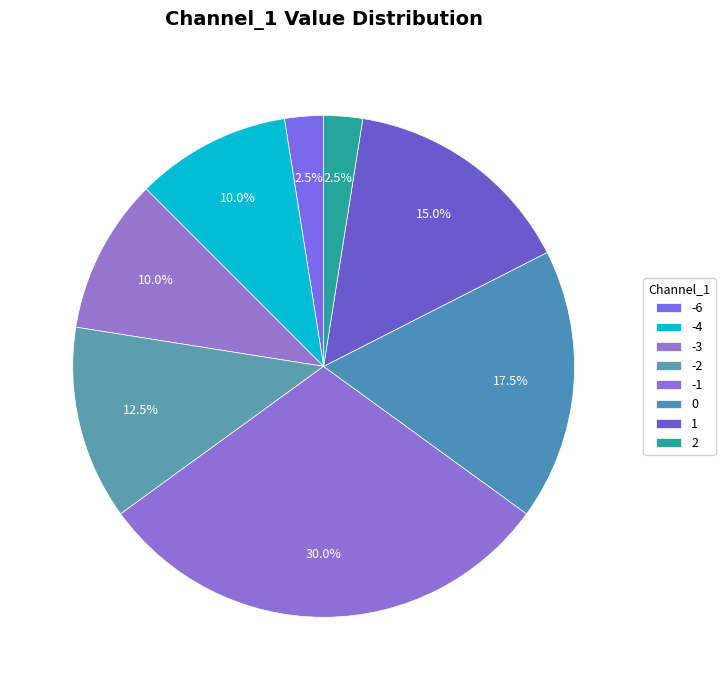

How many segments does this pie chart have?

8